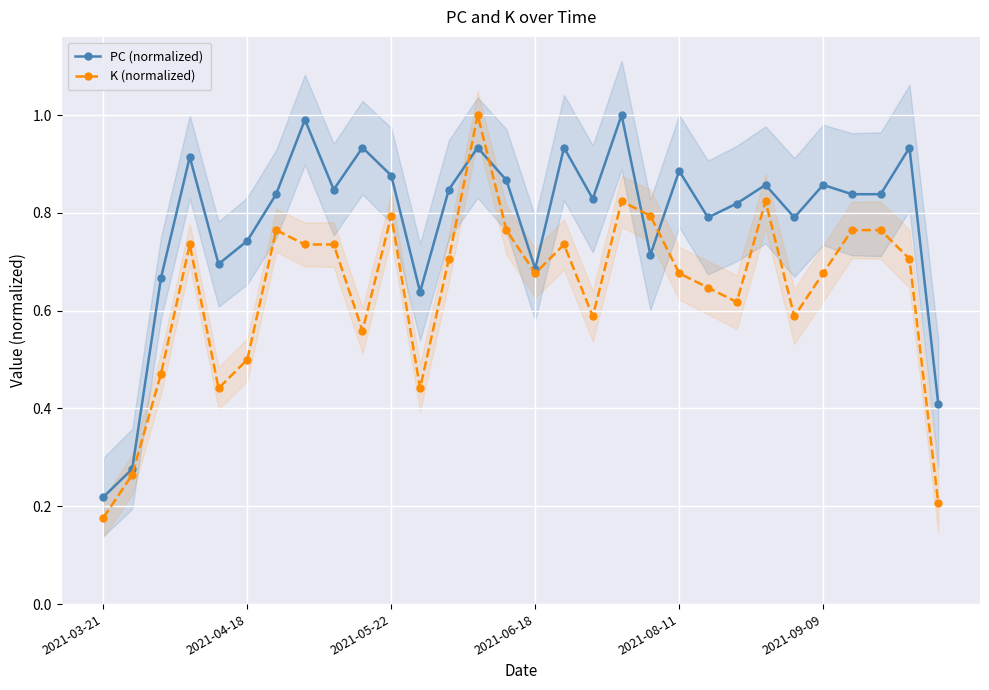

At how many categories does at least one series exceed 0?

30